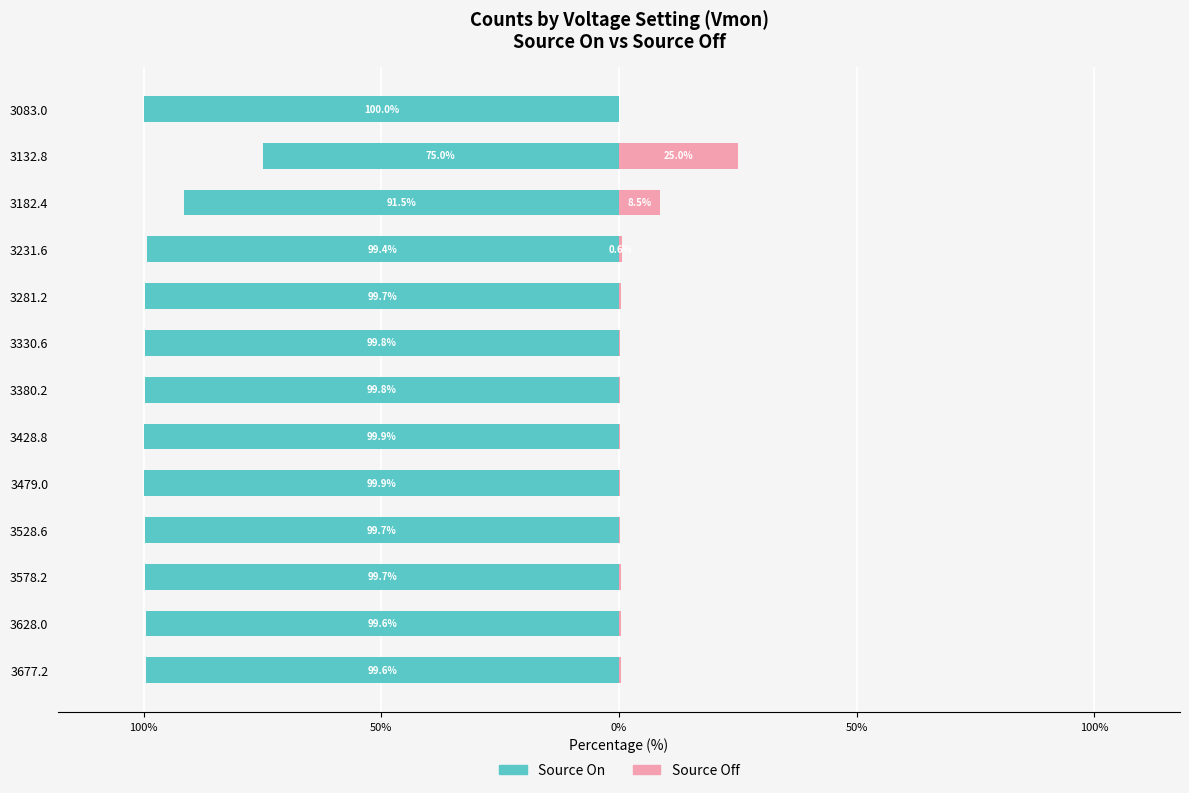

Is the value of Source On at 3231.6 greater than the value of Source Off at 3380.2?

No